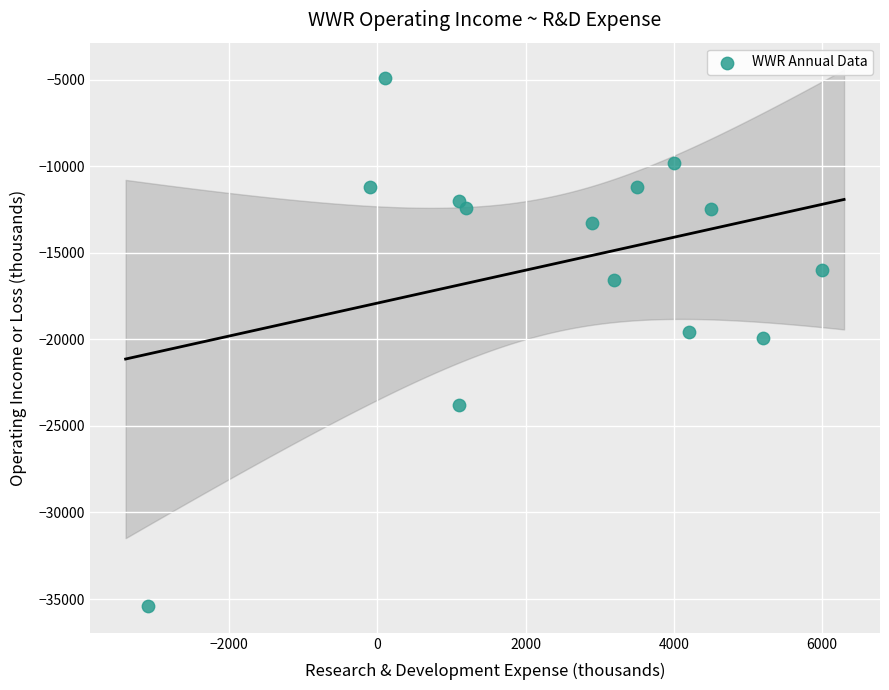

What is the range of X values (max minus min)?

9100